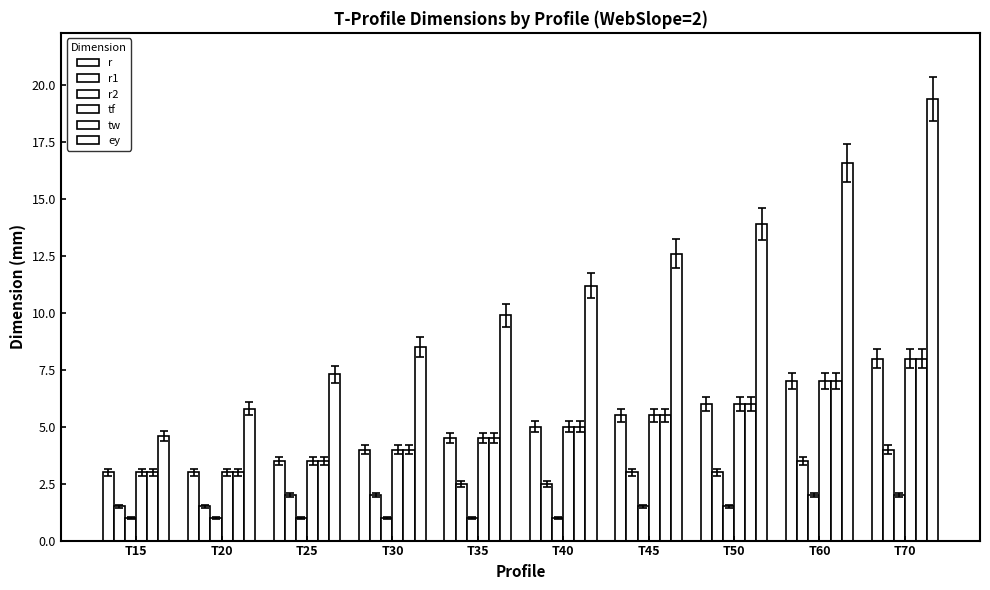

Reading left to right, list all the values displayed in this chart.

r: 3.0	3.0	3.5	4.0	4.5	5.0	5.5	6.0	7.0	8.0
r1: 1.5	1.5	2.0	2.0	2.5	2.5	3.0	3.0	3.5	4.0
r2: 1.0	1.0	1.0	1.0	1.0	1.0	1.5	1.5	2.0	2.0
tf: 3.0	3.0	3.5	4.0	4.5	5.0	5.5	6.0	7.0	8.0
tw: 3.0	3.0	3.5	4.0	4.5	5.0	5.5	6.0	7.0	8.0
ey: 4.6	5.8	7.3	8.5	9.9	11.2	12.6	13.9	16.6	19.4